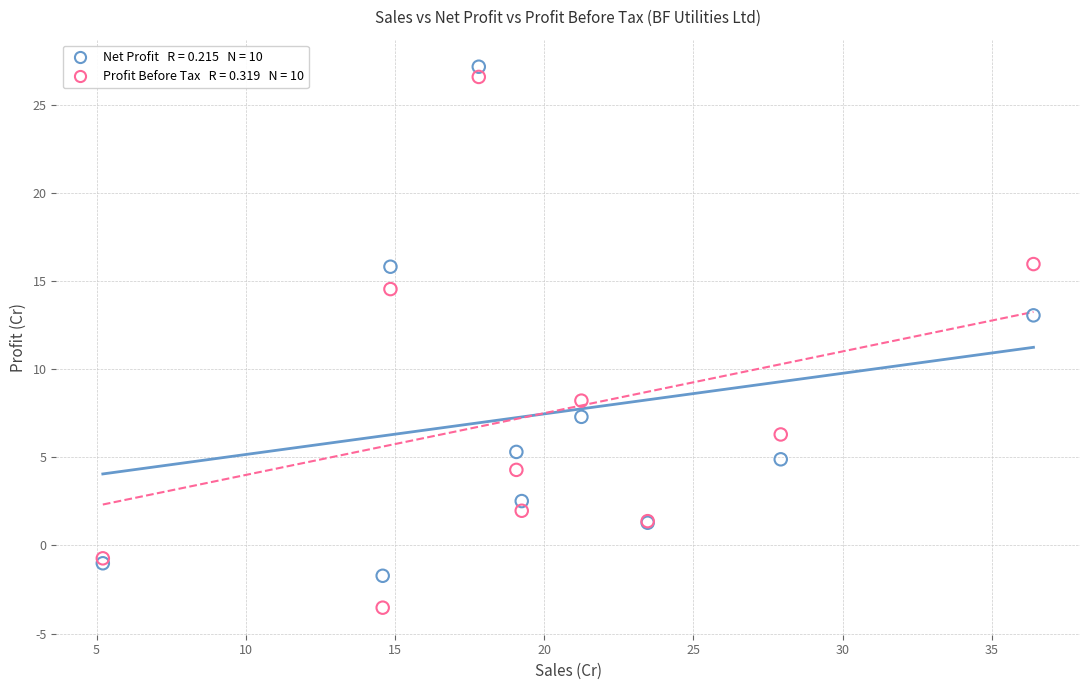

Across all series, what Y value is closest to 11?

13.1